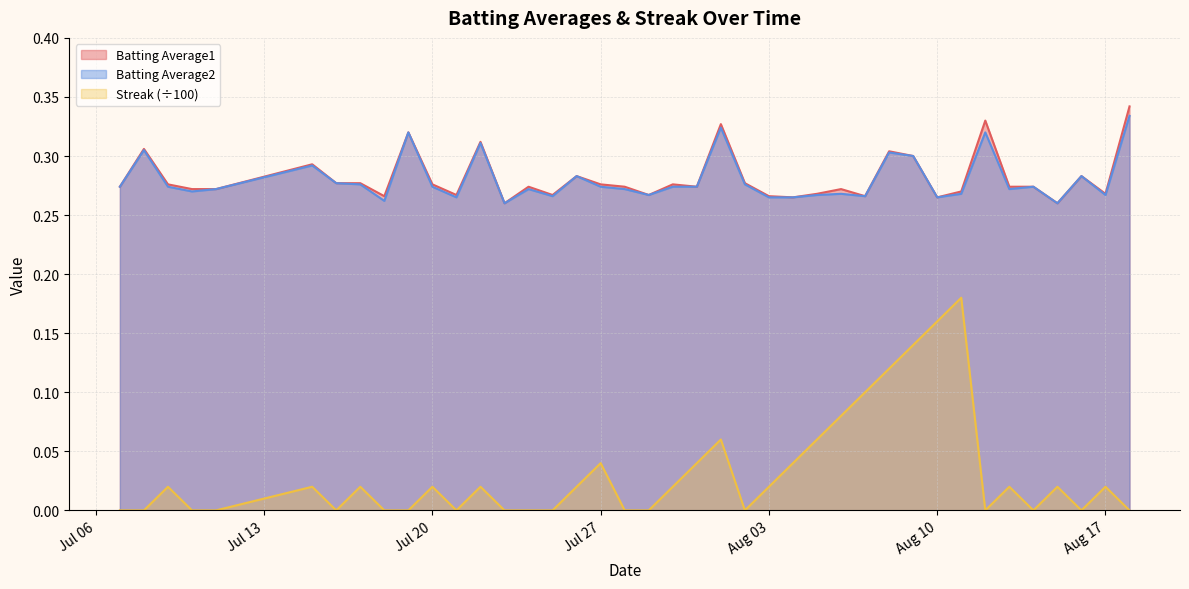

Reading left to right, what are all the values shown in this chart?

Batting Average1: 0.3	0.3	0.3	0.3	0.3	0.3	0.3	0.3	0.3	0.3	0.3	0.3	0.3	0.3	0.3	0.3	0.3	0.3	0.3	0.3	0.3	0.3	0.3	0.3	0.3	0.3	0.3	0.3	0.3	0.3	0.3	0.3	0.3	0.3	0.3	0.3	0.3	0.3	0.3	0.3
Batting Average2: 0.3	0.3	0.3	0.3	0.3	0.3	0.3	0.3	0.3	0.3	0.3	0.3	0.3	0.3	0.3	0.3	0.3	0.3	0.3	0.3	0.3	0.3	0.3	0.3	0.3	0.3	0.3	0.3	0.3	0.3	0.3	0.3	0.3	0.3	0.3	0.3	0.3	0.3	0.3	0.3
Streak: 0.0	0.0	0.0	0.0	0.0	0.0	0.0	0.0	0.0	0.0	0.0	0.0	0.0	0.0	0.0	0.0	0.0	0.0	0.0	0.0	0.0	0.0	0.1	0.0	0.0	0.0	0.1	0.1	0.1	0.1	0.1	0.2	0.2	0.0	0.0	0.0	0.0	0.0	0.0	0.0